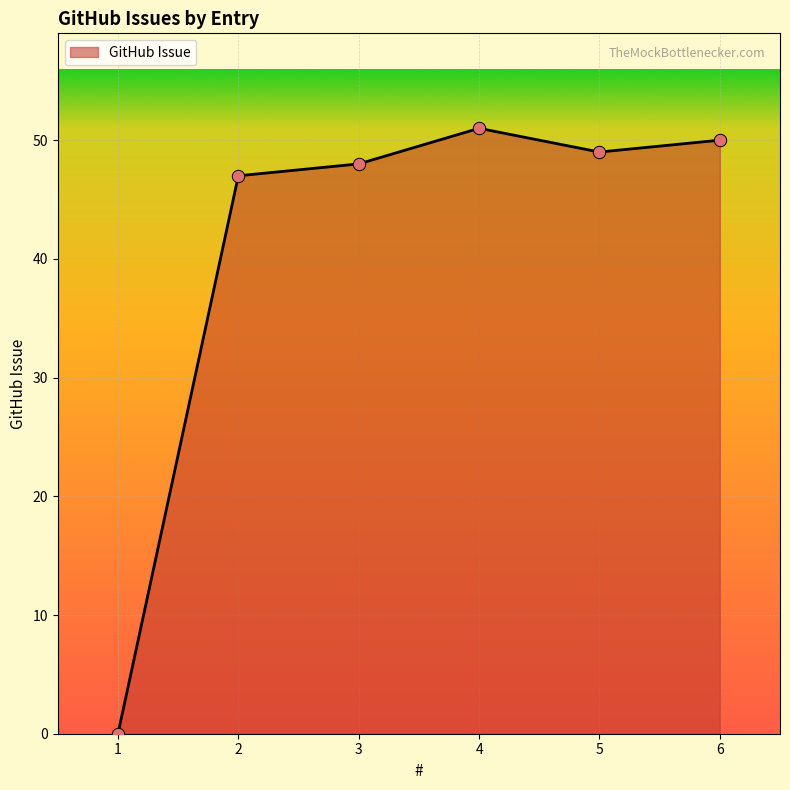

Which has a higher value, 5 or 4?

4